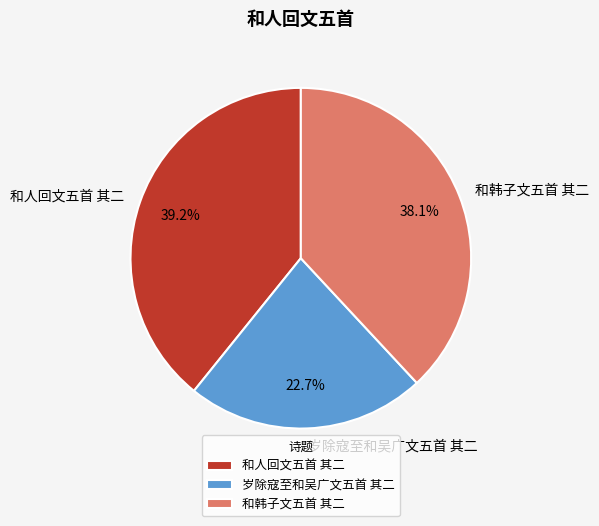

What is the smallest slice in the pie chart?

岁除寇至和吴广文五首 其二